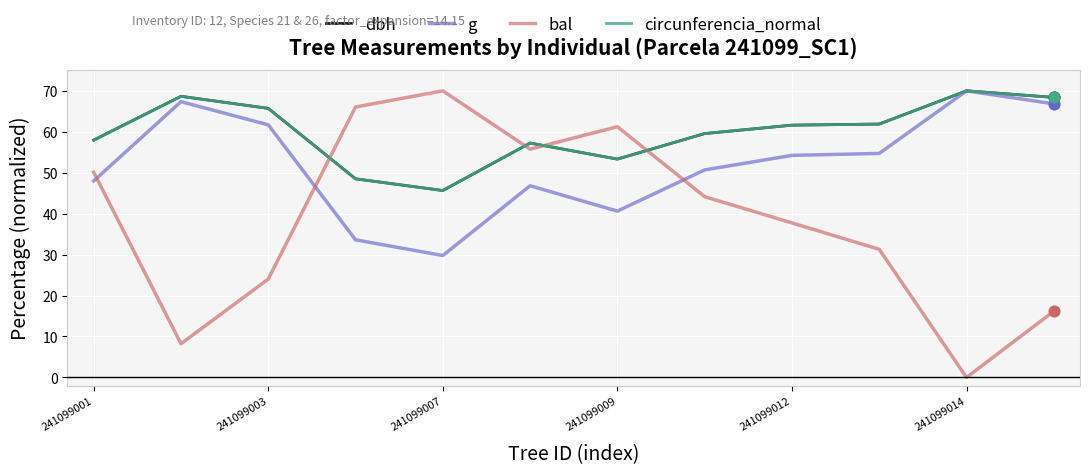

What are all the series names shown in the legend?

dbh, g, bal, circunferencia_normal